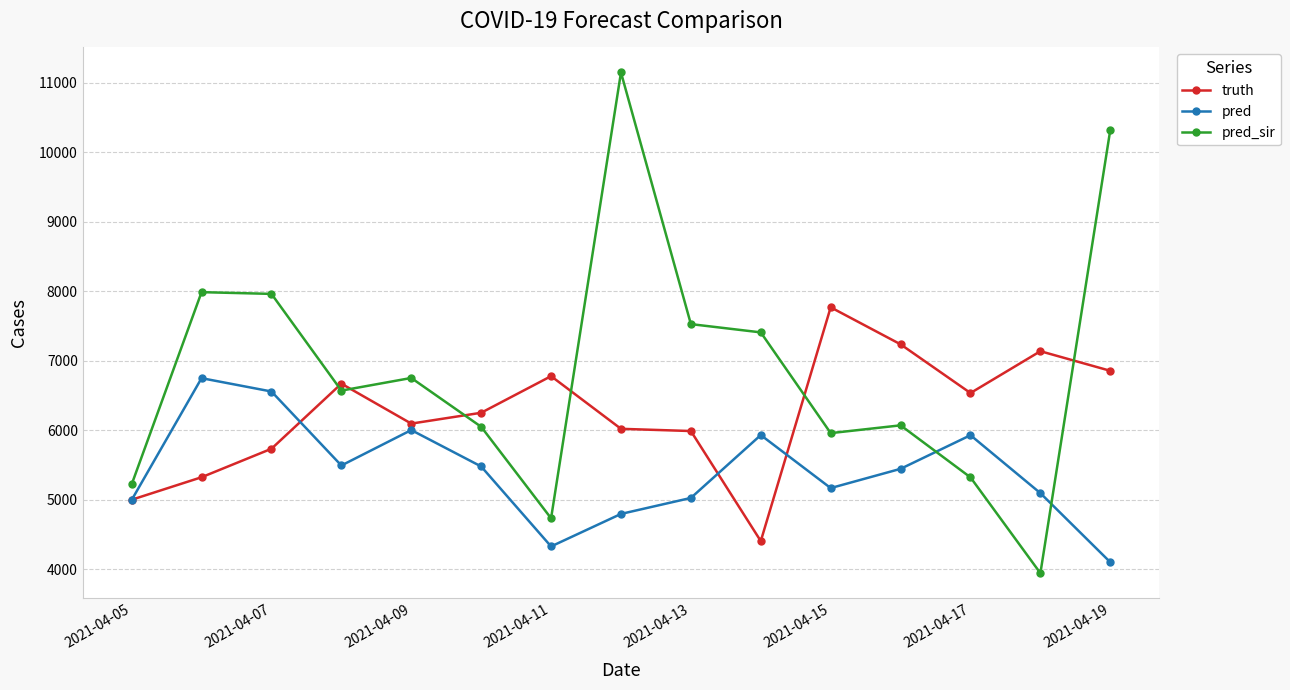

Which series has the largest range (max minus min)?

pred_sir